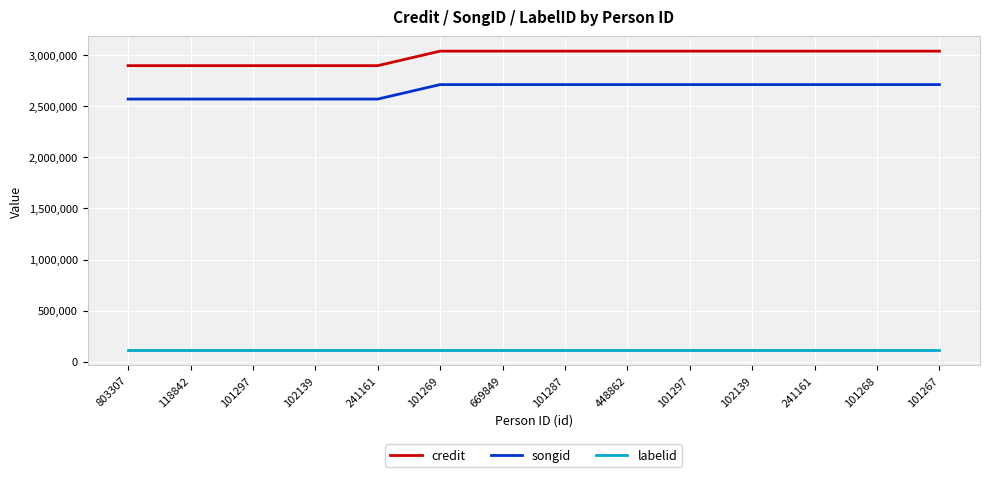

What is the highest value of the labelid series?

111489